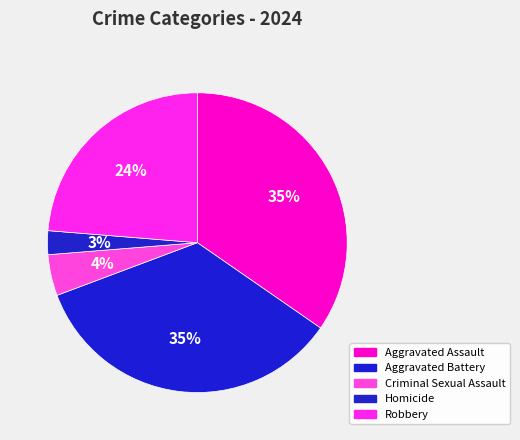

What percentage is NOT represented by Aggravated Assault?

65.4%